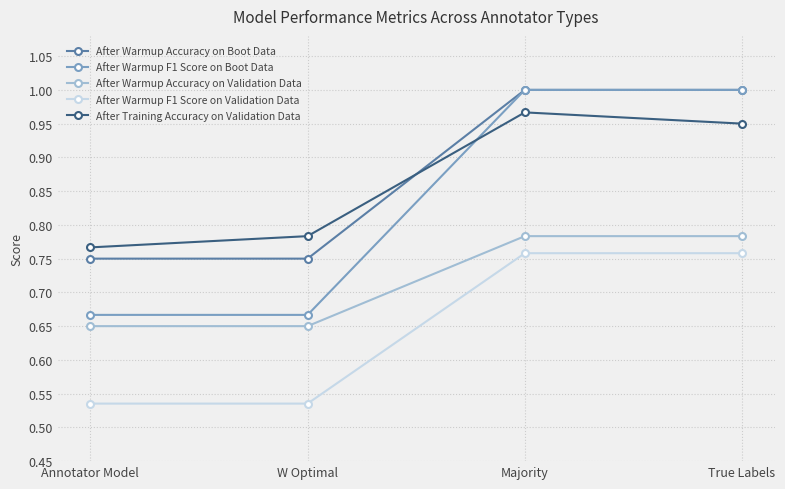

The value of After Warmup Accuracy on Validation Data at W Optimal is 0.2. True or false?

False